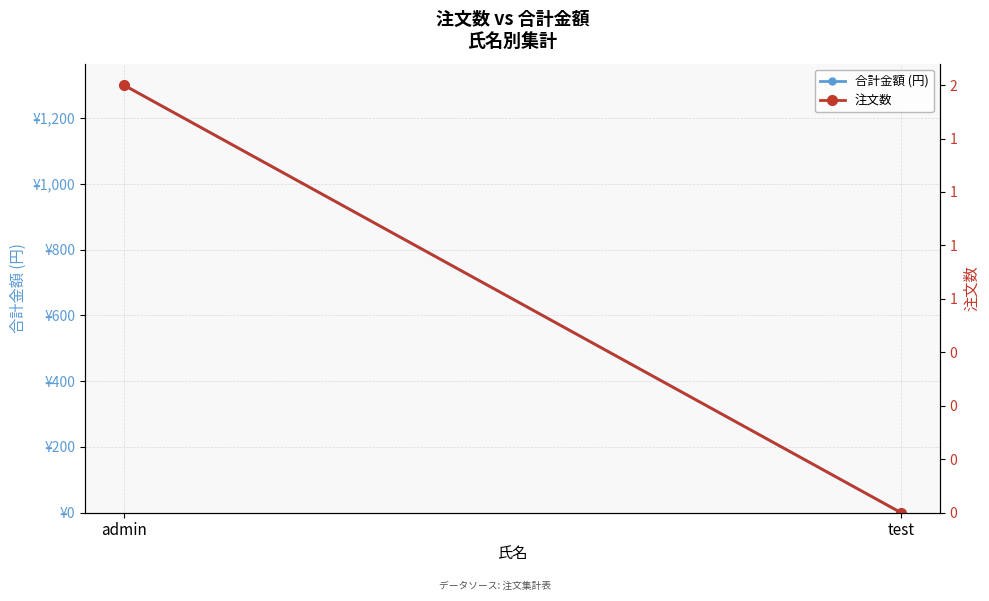

What is the spread (max minus min) of values at admin?

1298